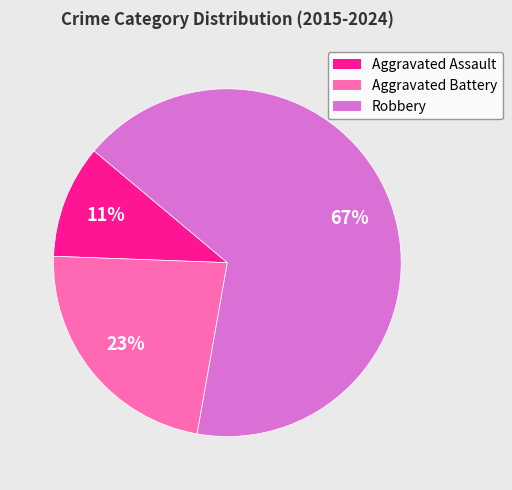

Does any single category account for the majority?

Yes